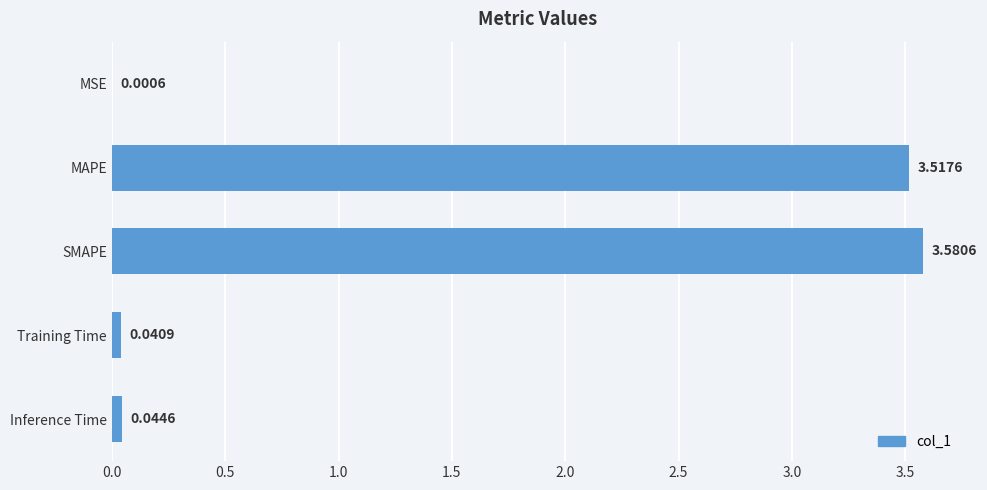

Which label corresponds to the largest value in the chart?

SMAPE